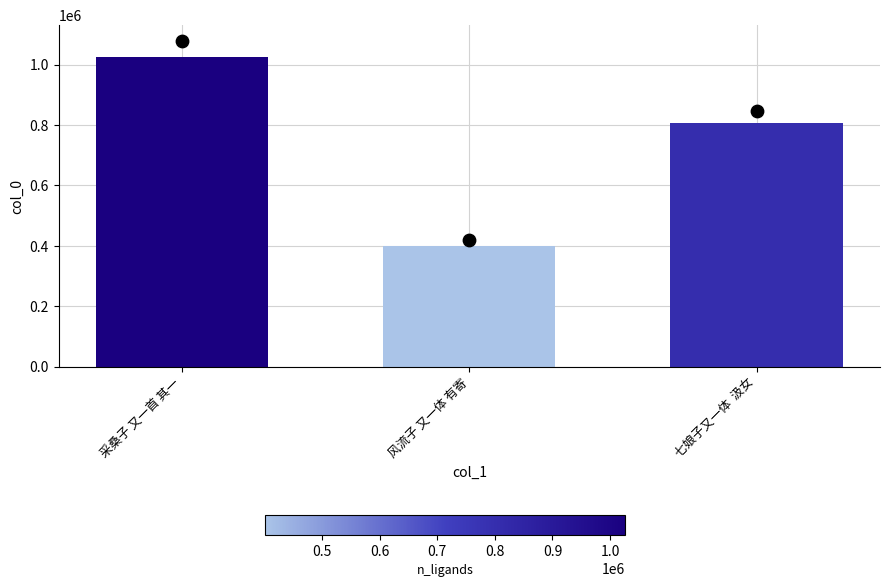

Approximately how many times larger is the value at 风流子 又一体 有寄 compared to 七娘子又一体  汲女?

0.5